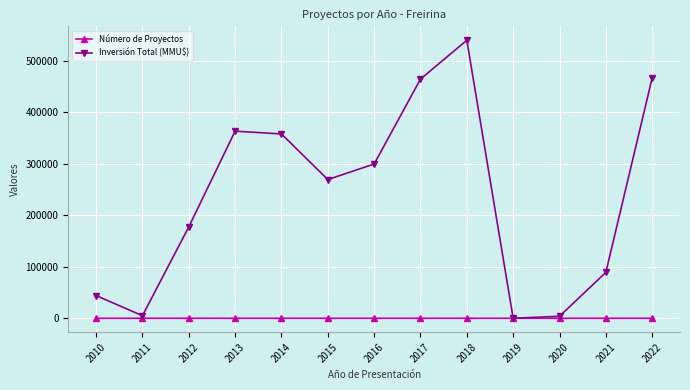

How many distinct data groups are displayed?

2